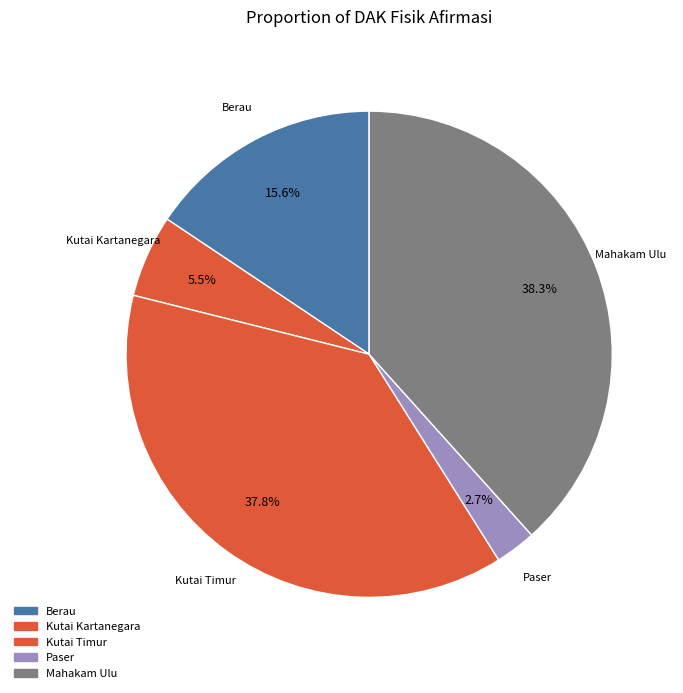

Count the number of slices in the pie.

5